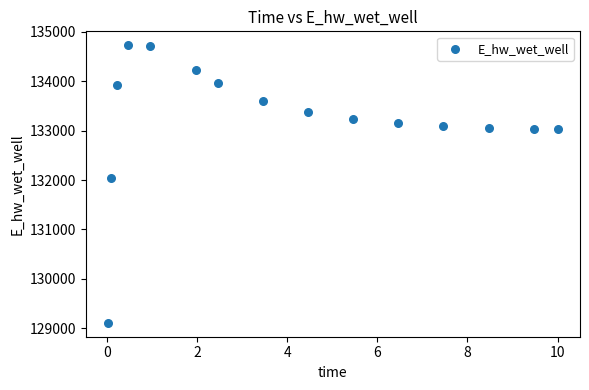

What Y value in the scatter plot is closest to 131919?

132042.1